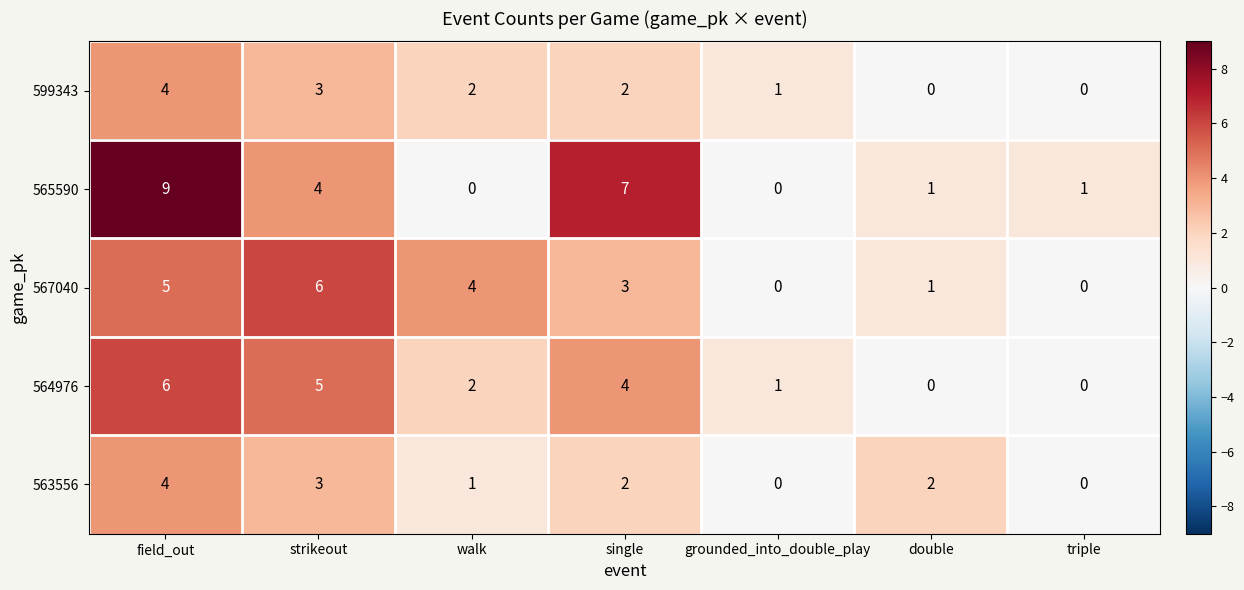

Which series has the widest spread of values?

565590